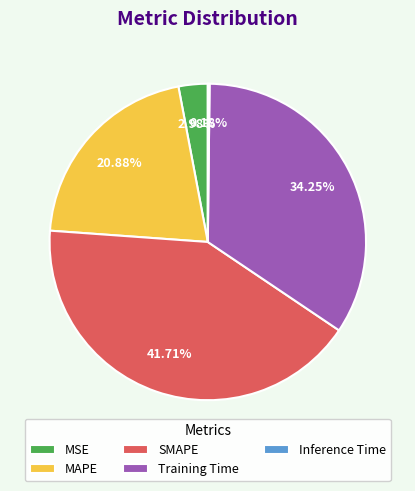

What percentage is the Training Time slice, to the nearest percent?

34%